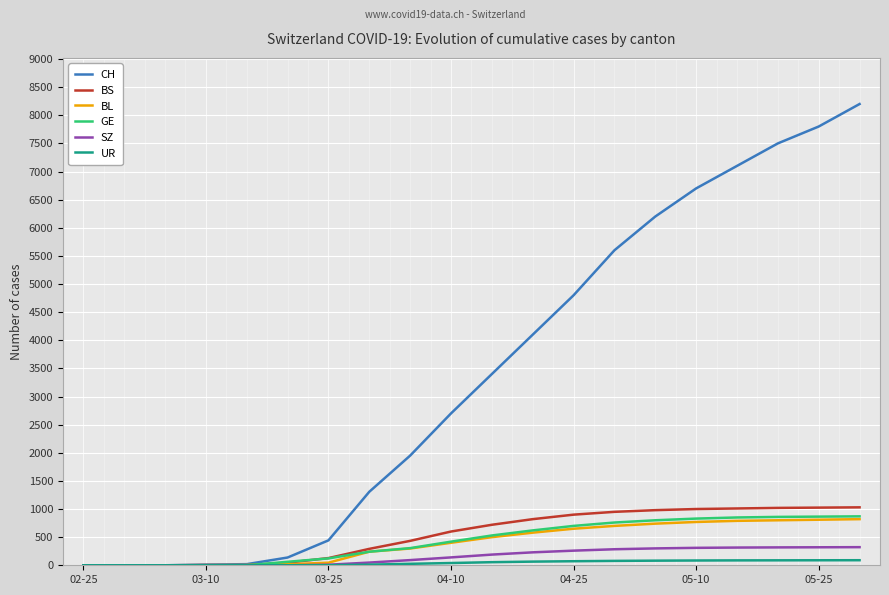

What is the greatest value displayed?

8200